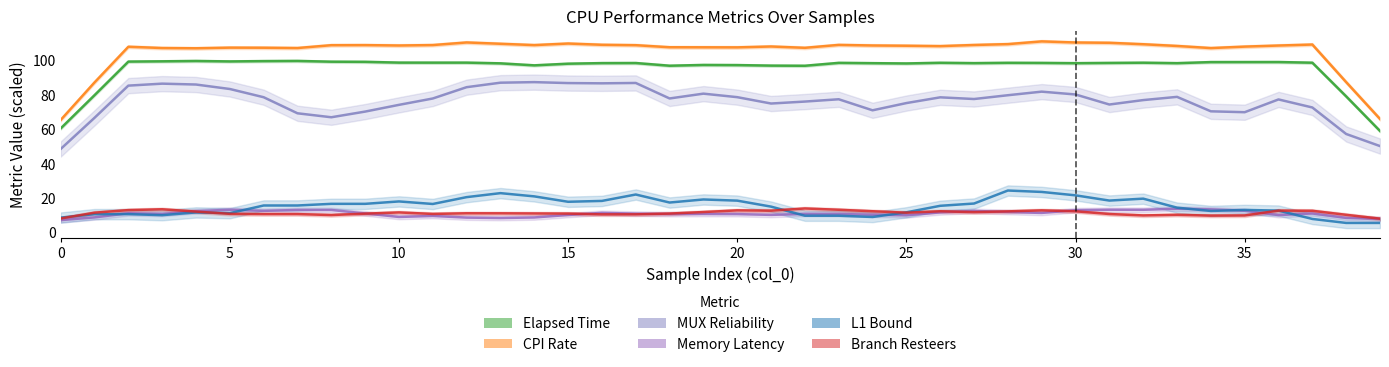

True or false: Branch Resteers has more than 2 points higher than both neighbors.

True